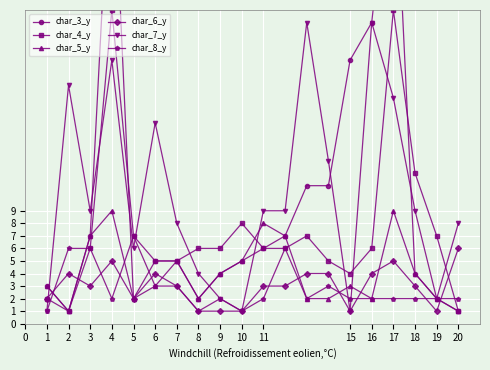

What is the average value of the char_7_y series?

10